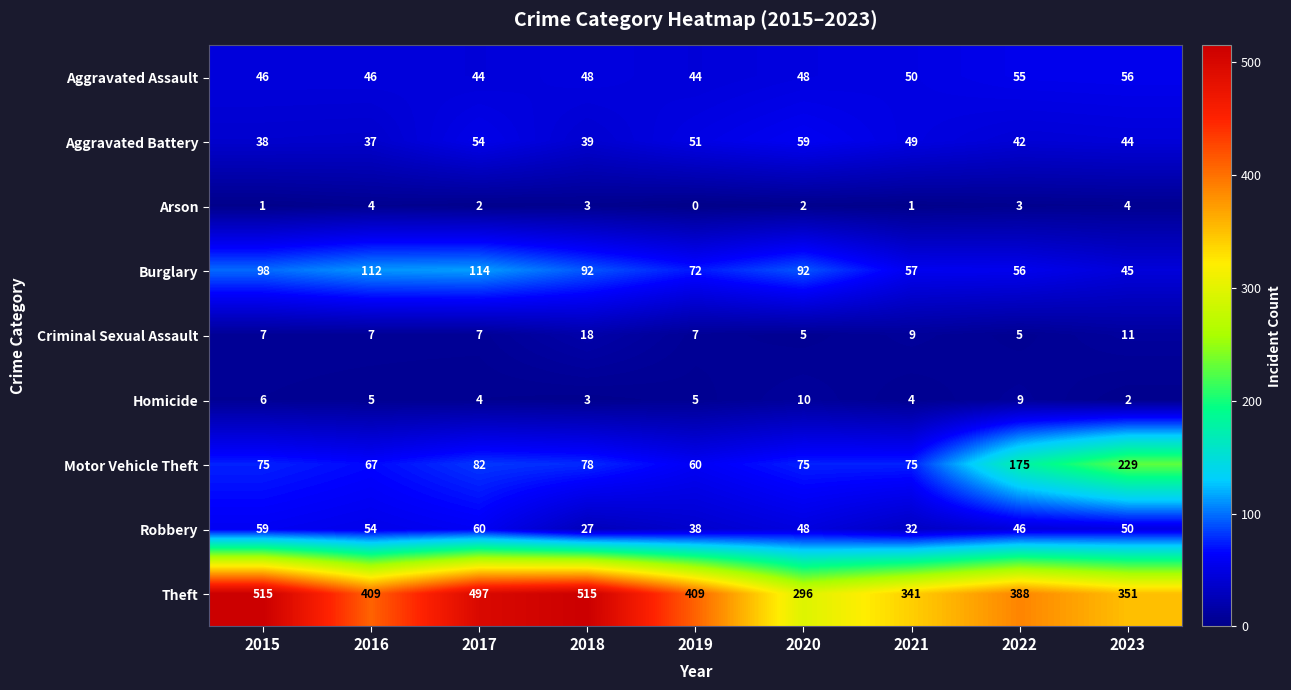

At how many categories does at least one series exceed 285?

9